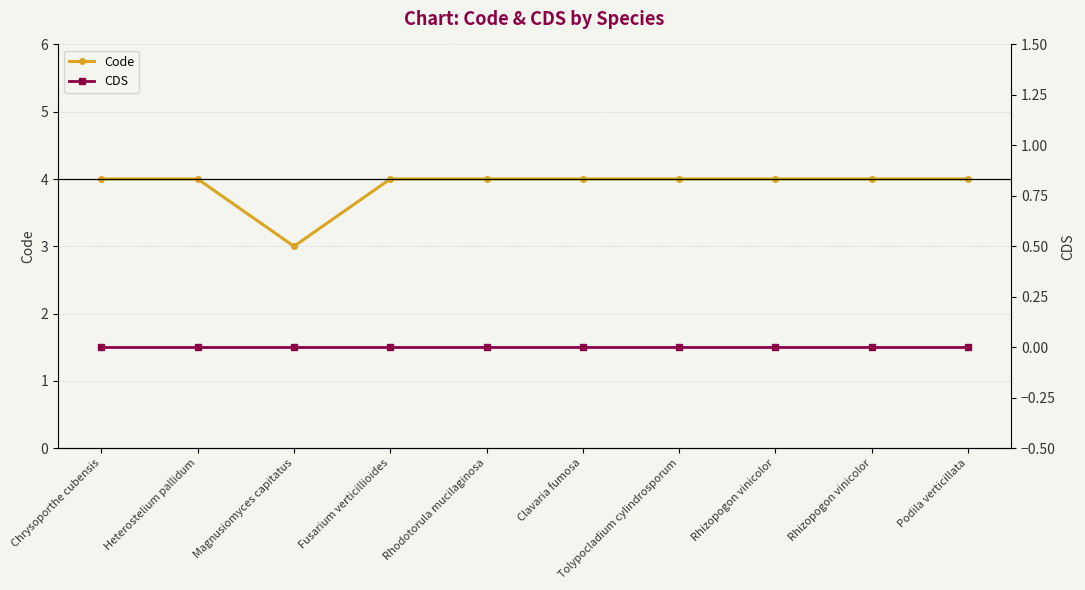

Which category has the highest value in the Code series?

Chrysoporthe cubensis